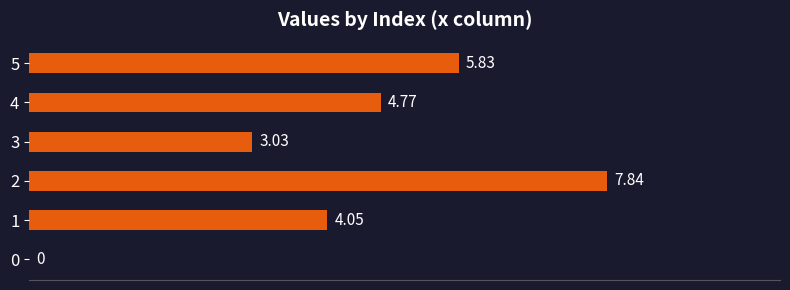

Approximately how many times larger is the value at 4 compared to 5?

0.8